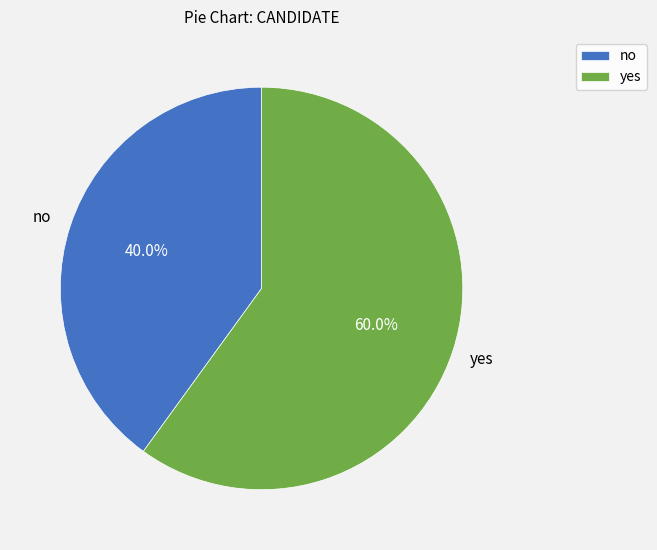

To the nearest percent, what is the combined percentage of yes and no?

100%